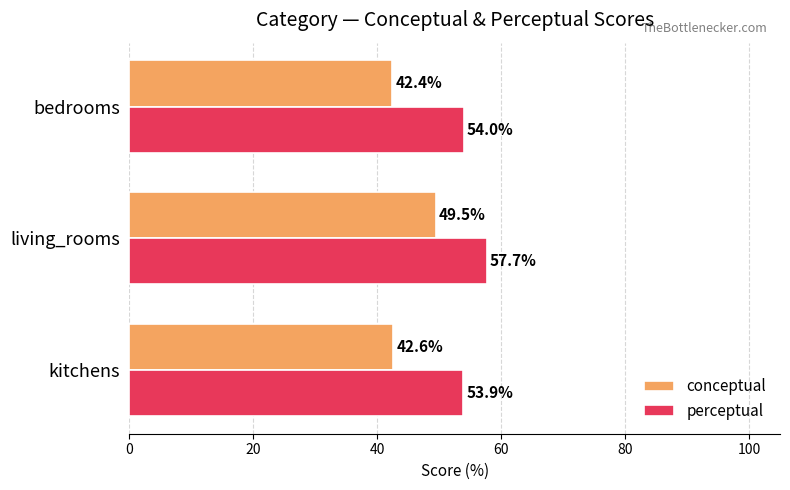

What is the maximum value shown in the chart?

57.7